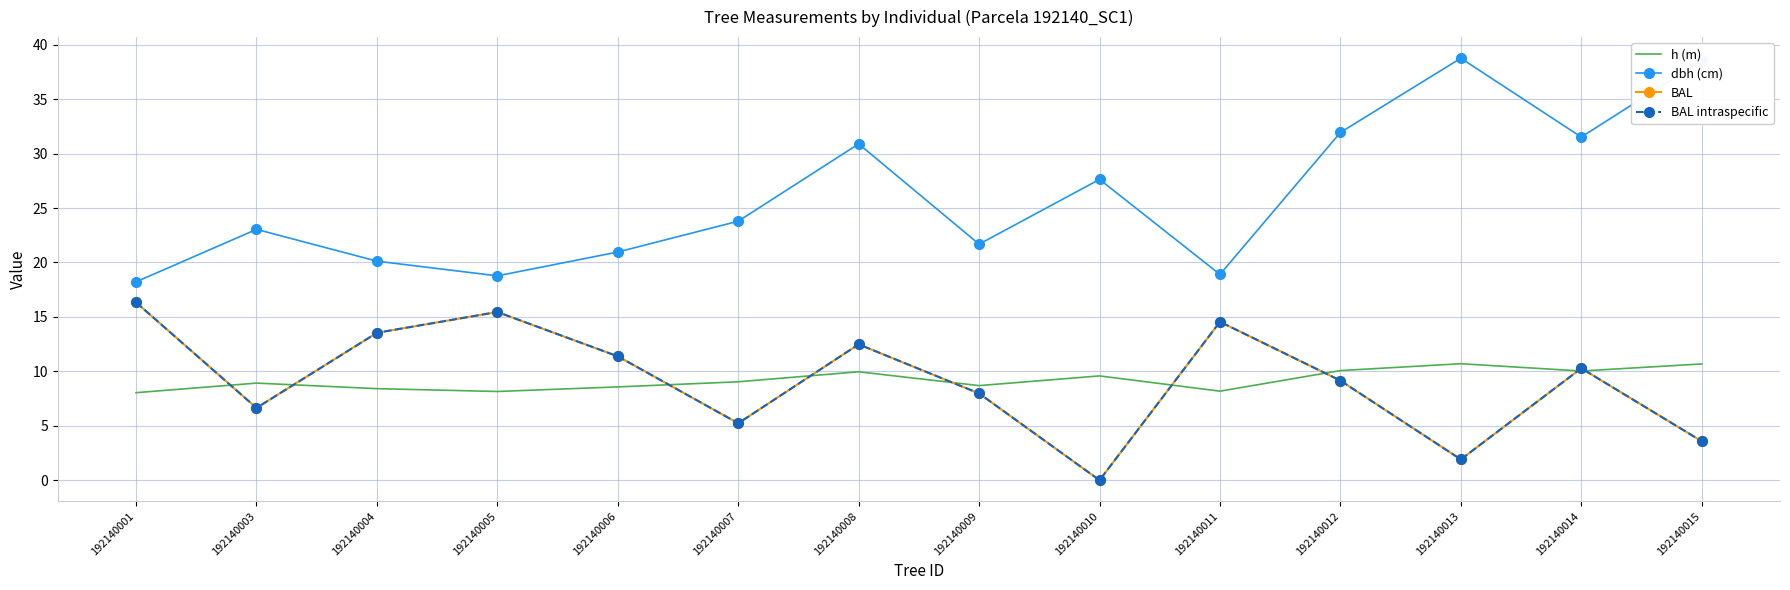

What are all the series names shown in the legend?

h (m), dbh (cm), BAL, BAL intraspecific